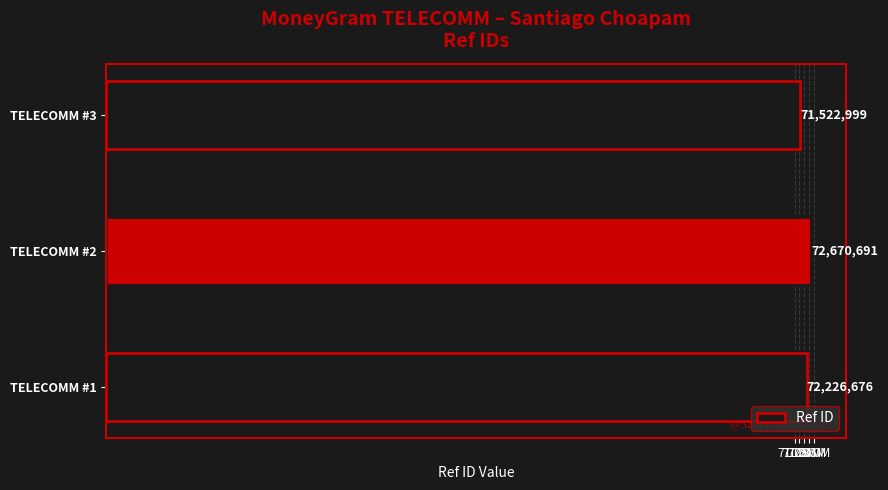

Does the chart contain any negative values?

No